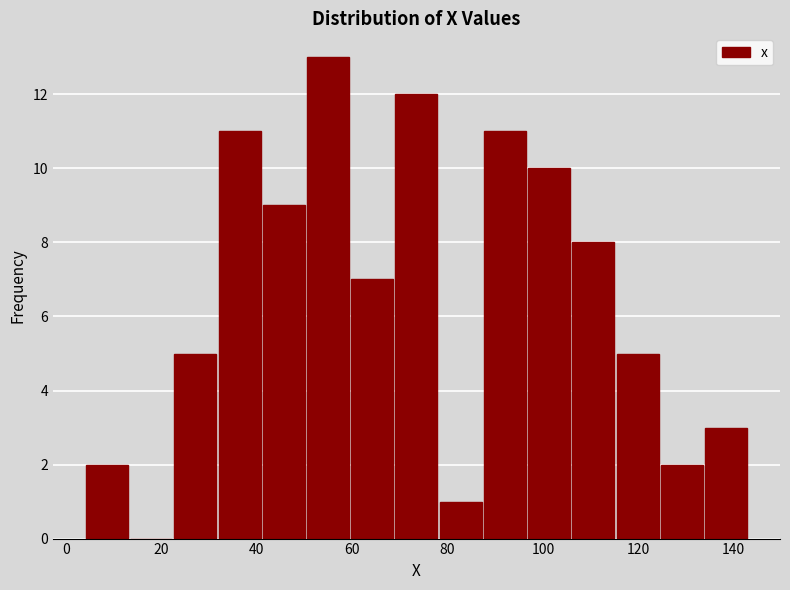

Reading left to right, list every bar in this chart as the range it spans on the x-axis followed by its height. Neither the bar edges nor the heights are printed on the chart, so give them approximately, as read against the axes.

4 to 14: 2
14 to 22: 0
22 to 32: 5
32 to 42: 11
42 to 50: 9
50 to 60: 13
60 to 68: 7
68 to 78: 12
78 to 88: 1
88 to 96: 11
96 to 106: 10
106 to 116: 8
116 to 124: 5
124 to 134: 2
134 to 144: 3